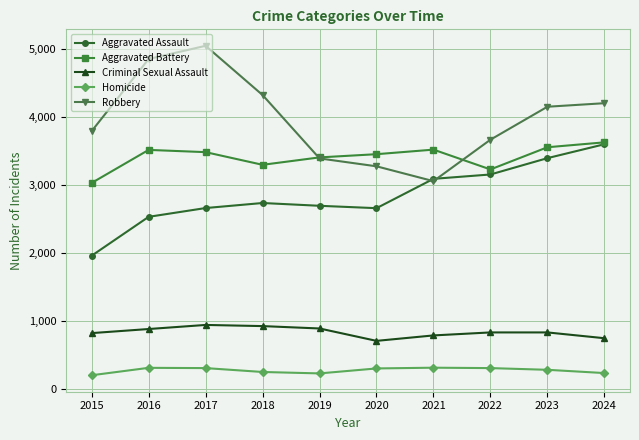

True or false: Aggravated Assault and Criminal Sexual Assault cross at least once.

False